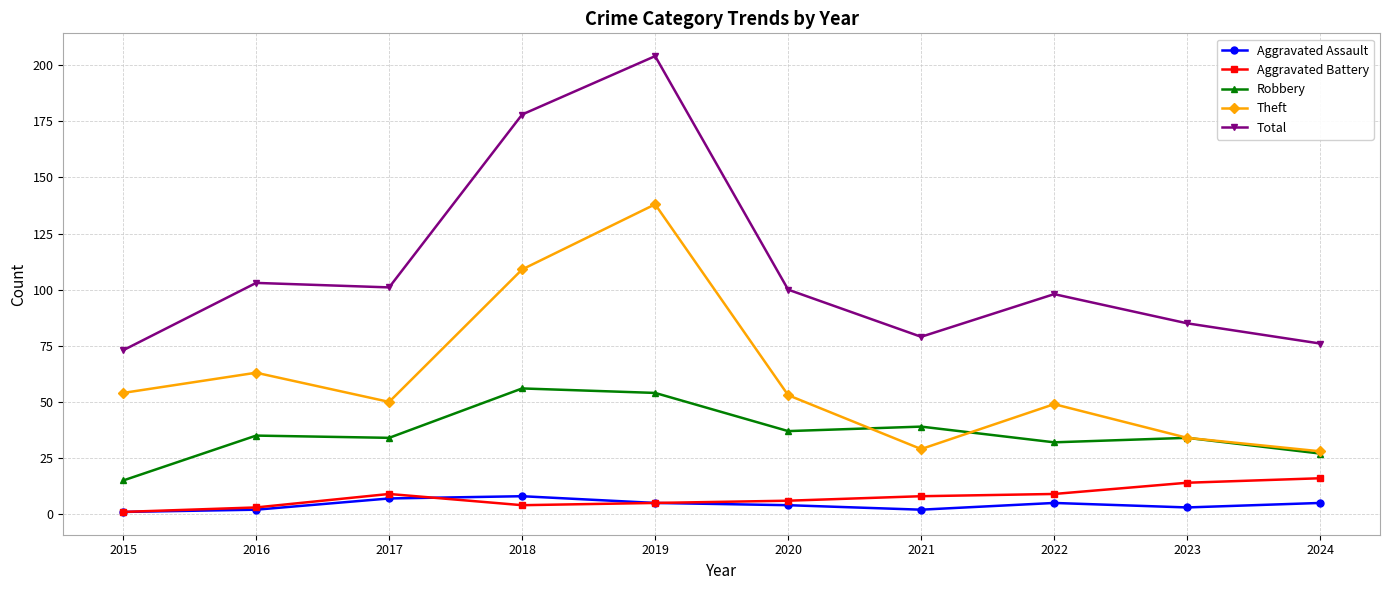

Rank the series by their maximum value, from highest to lowest.

Total, Theft, Robbery, Aggravated Battery, Aggravated Assault